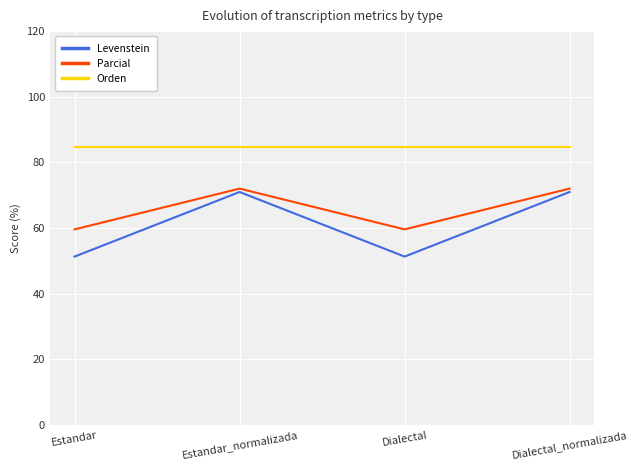

What is the difference between the second highest and second lowest values in the Levenstein series?

19.7